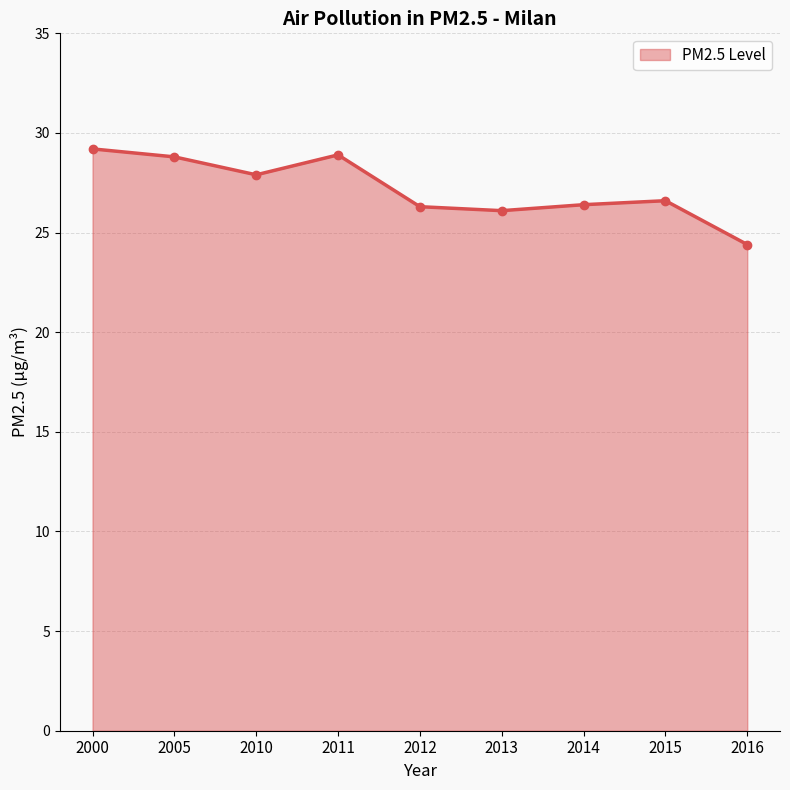

How many interior local peaks (higher than both neighbors) does the data have?

2